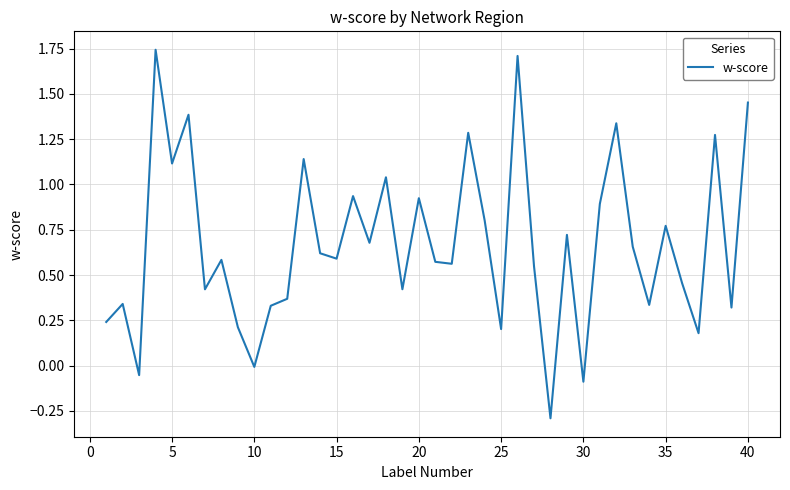

What is the smallest value displayed?

-0.3